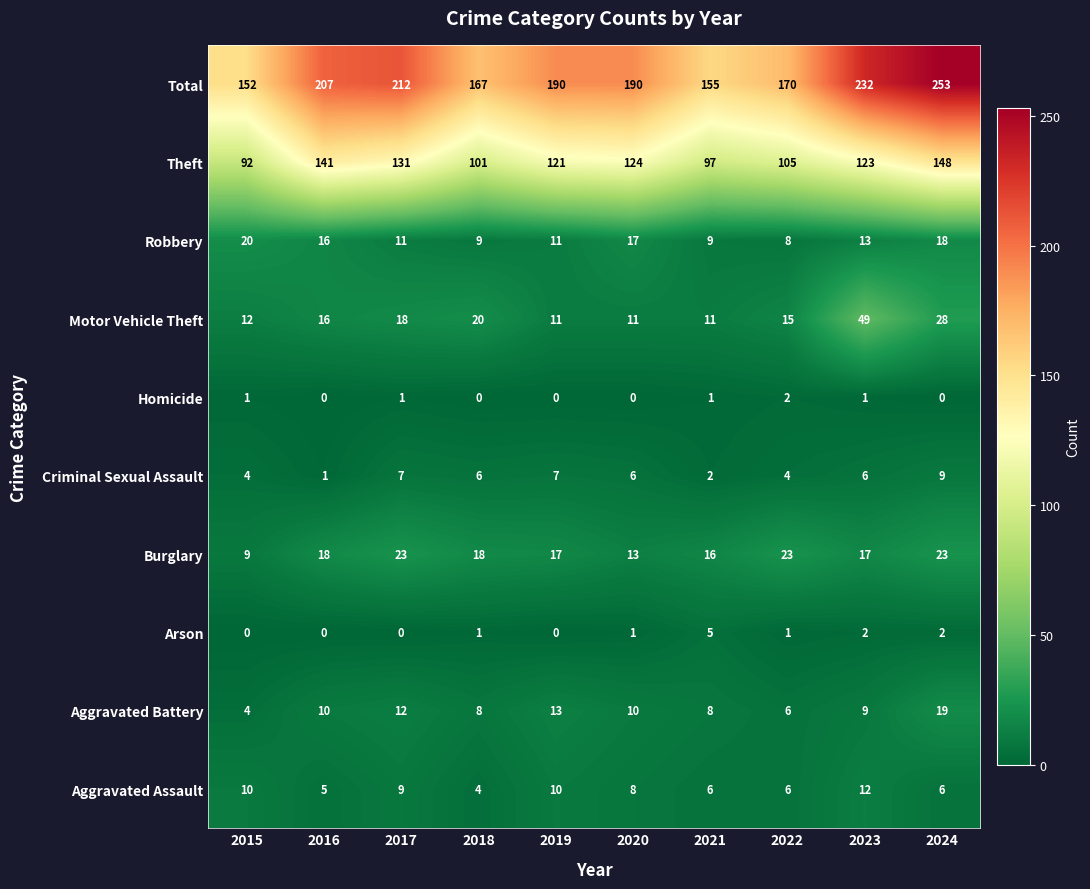

What is the greatest value displayed?

253